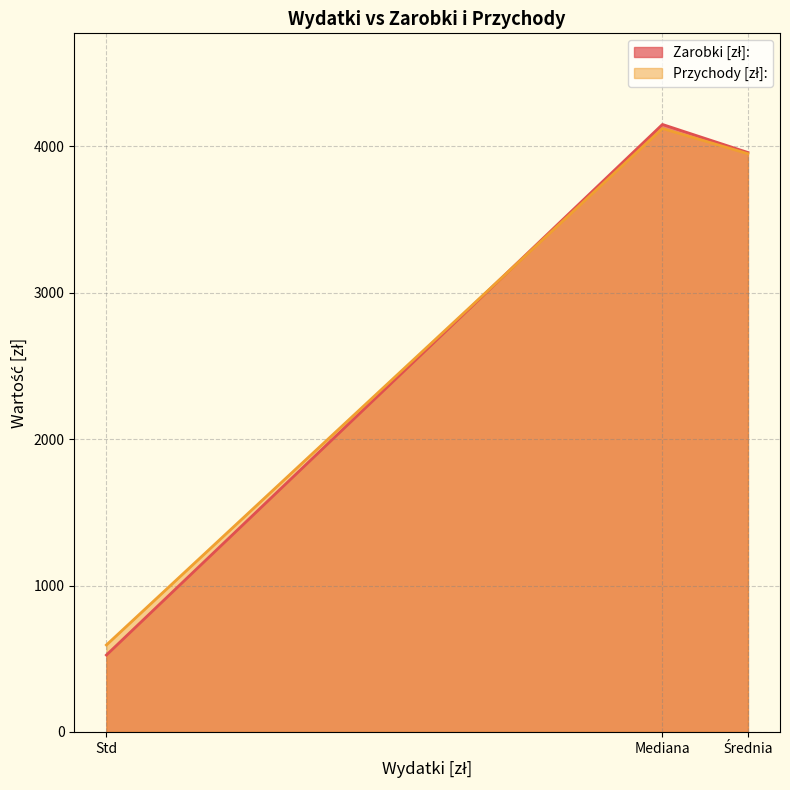

What is the spread (max minus min) of values at Mediana?

27.5